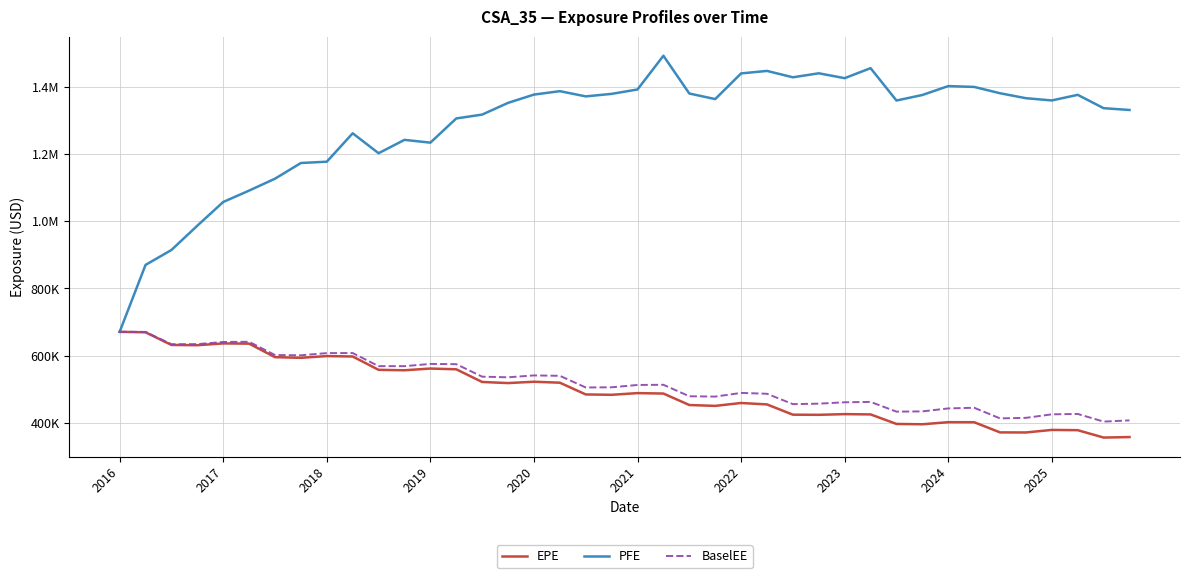

True or false: BaselEE and EPE intersect in this chart.

False